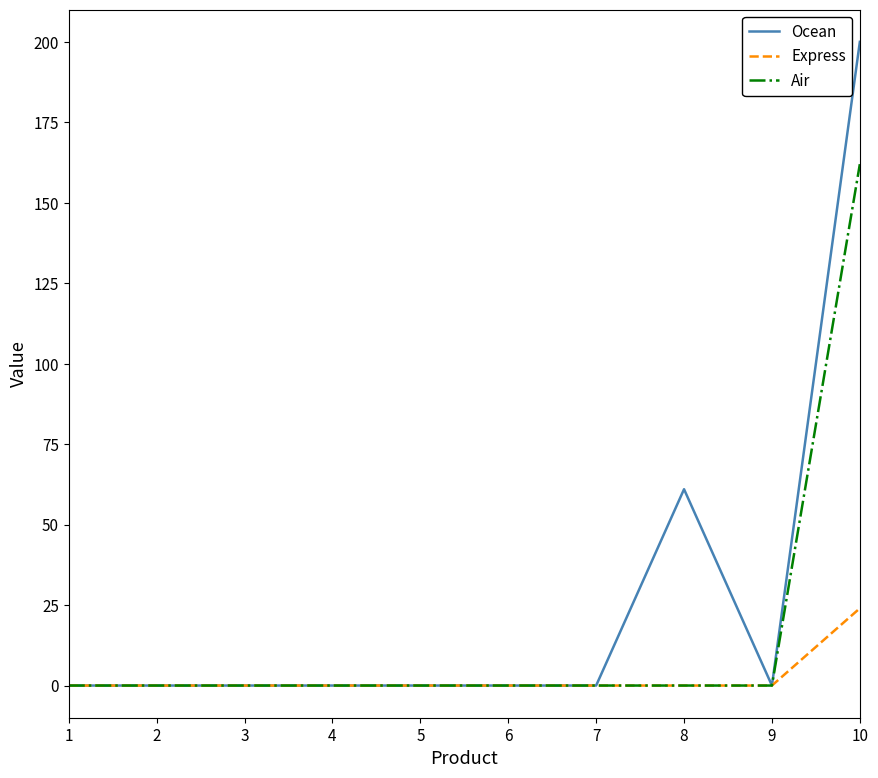

List the series in order of their peak value, highest first.

Ocean, Air, Express